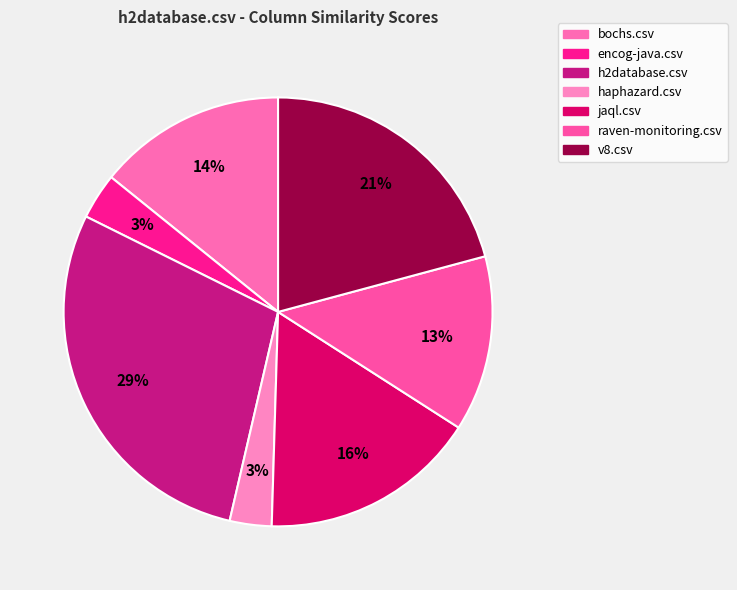

Which slice is the largest?

h2database.csv